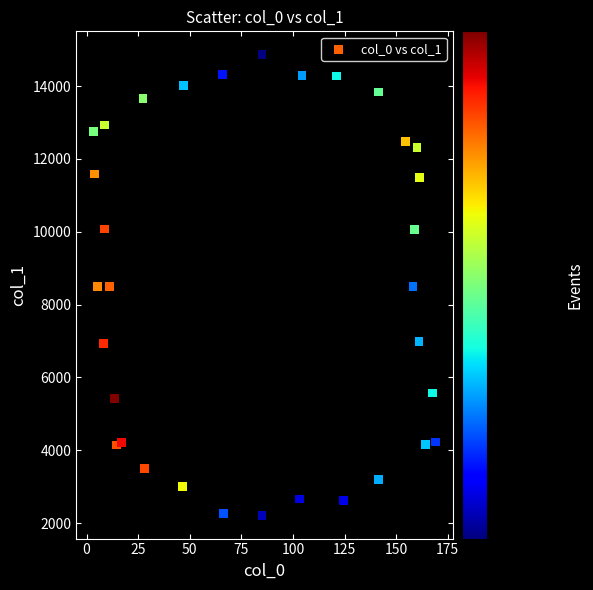

What is the range of Y values (max minus min)?

12661.9